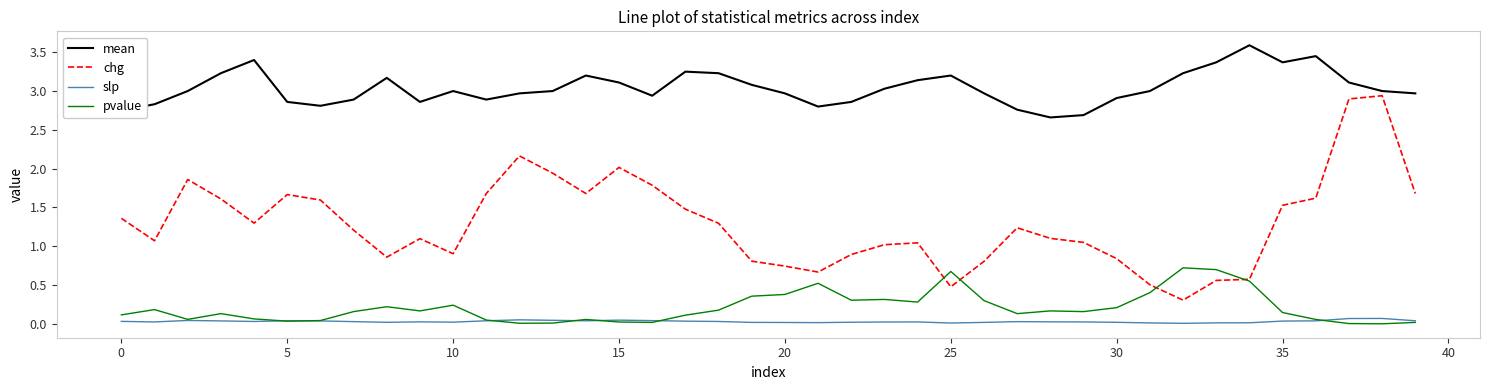

True or false: slp and mean intersect in this chart.

False